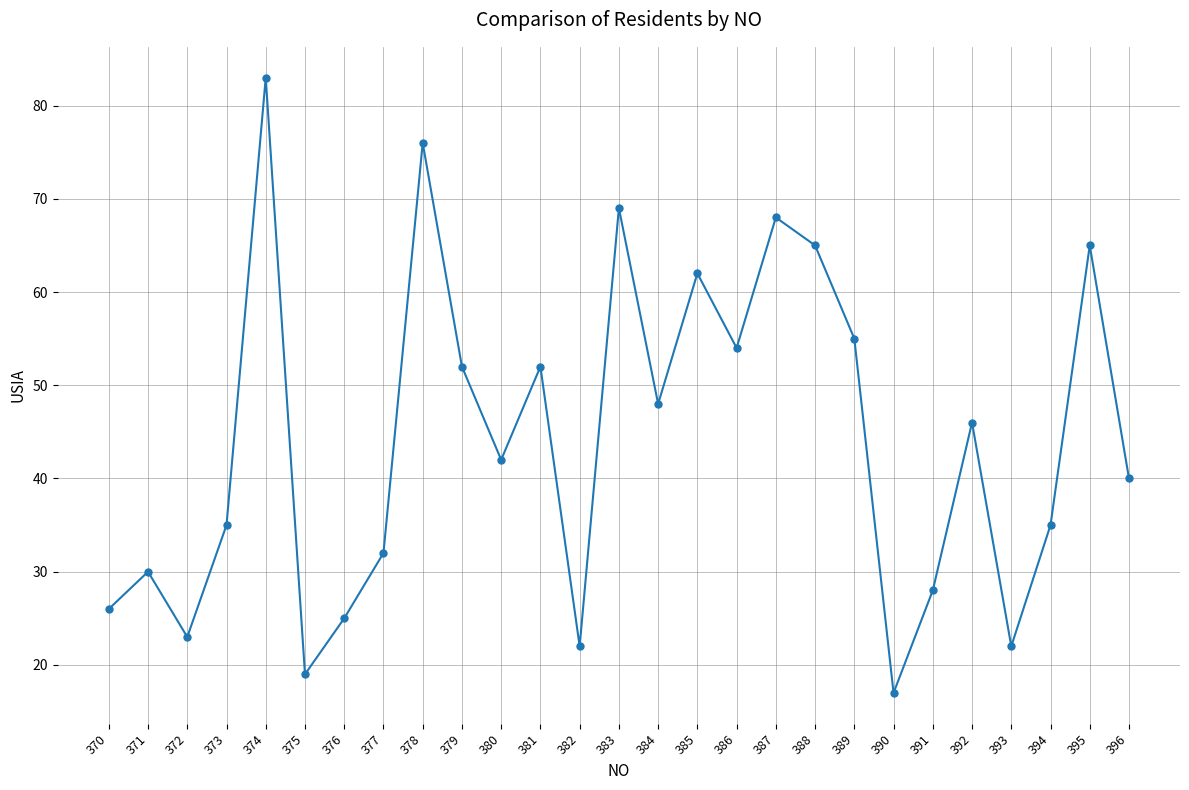

Reading left to right, what are all the values shown in this chart?

370=26	371=30	372=23	373=35	374=83	375=19	376=25	377=32	378=76	379=52	380=42	381=52	382=22	383=69	384=48	385=62	386=54	387=68	388=65	389=55	390=17	391=28	392=46	393=22	394=35	395=65	396=40